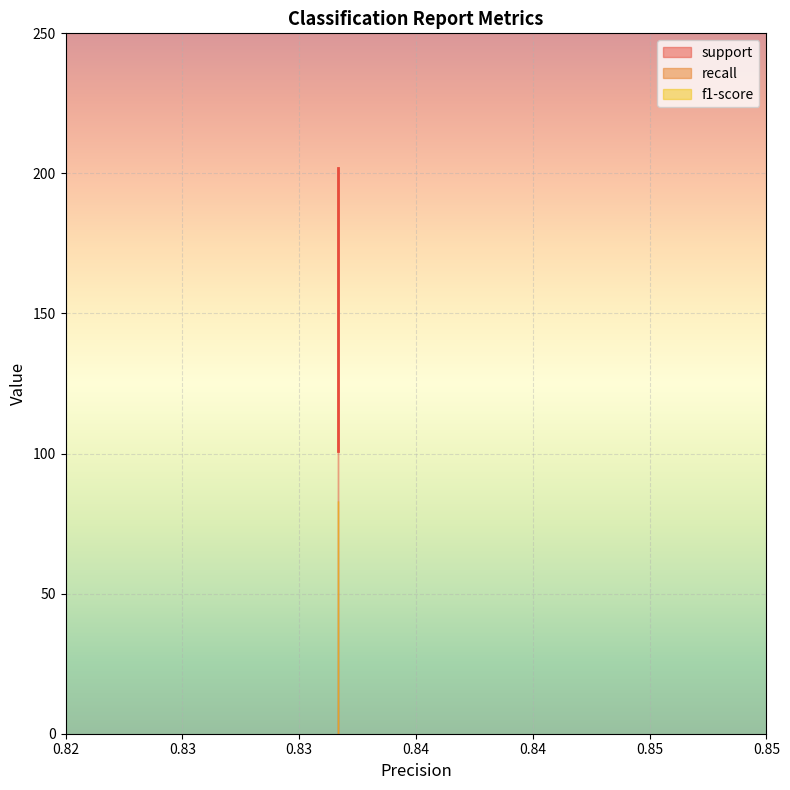

At 1, list the series in order from largest to smallest.

support, recall, f1-score